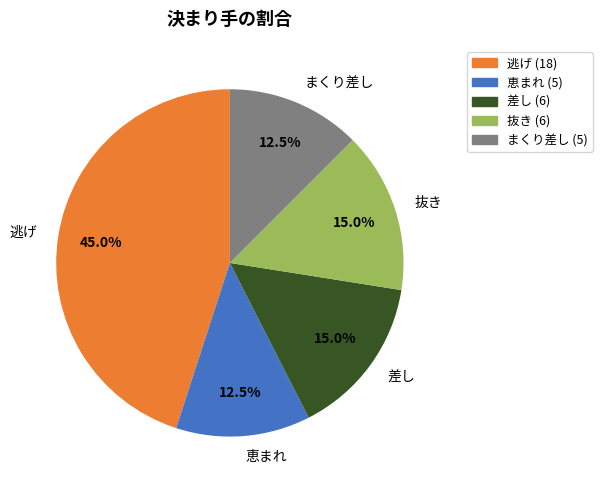

Approximately how many times larger is the value at 逃げ compared to 恵まれ?

3.6